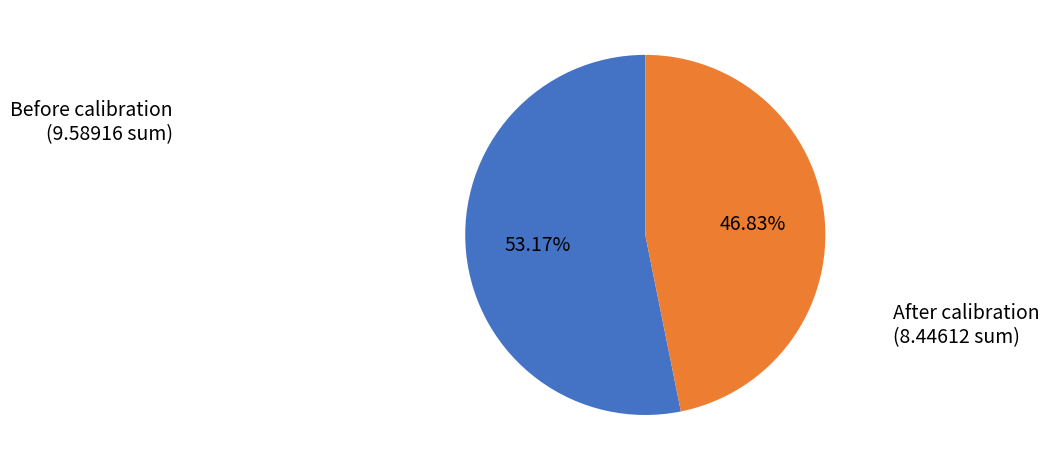

Which category has the smallest portion of the pie?

After calibration